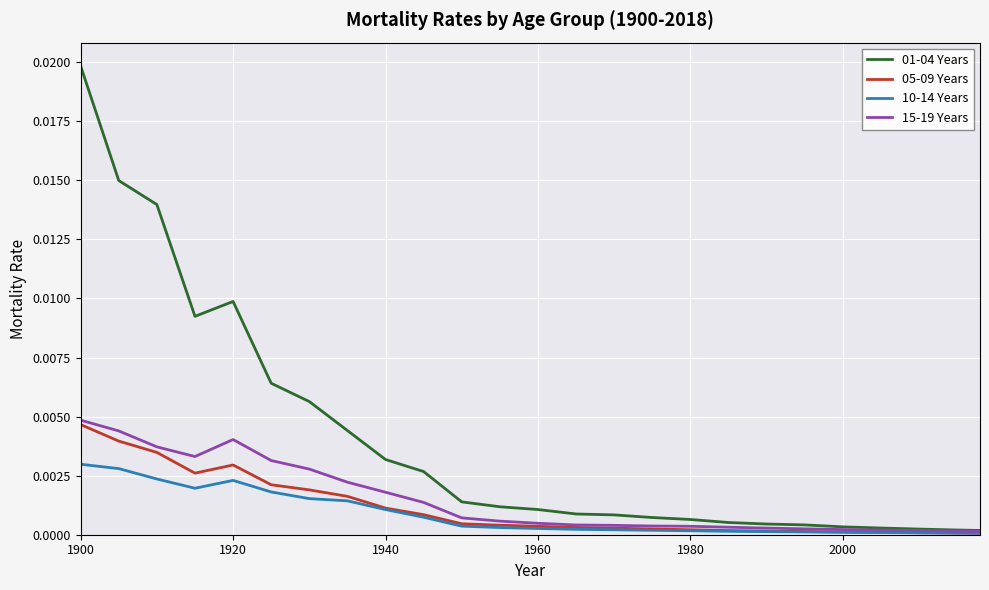

Rank the series by their maximum value, from lowest to highest.

10-14 Years, 05-09 Years, 15-19 Years, 01-04 Years